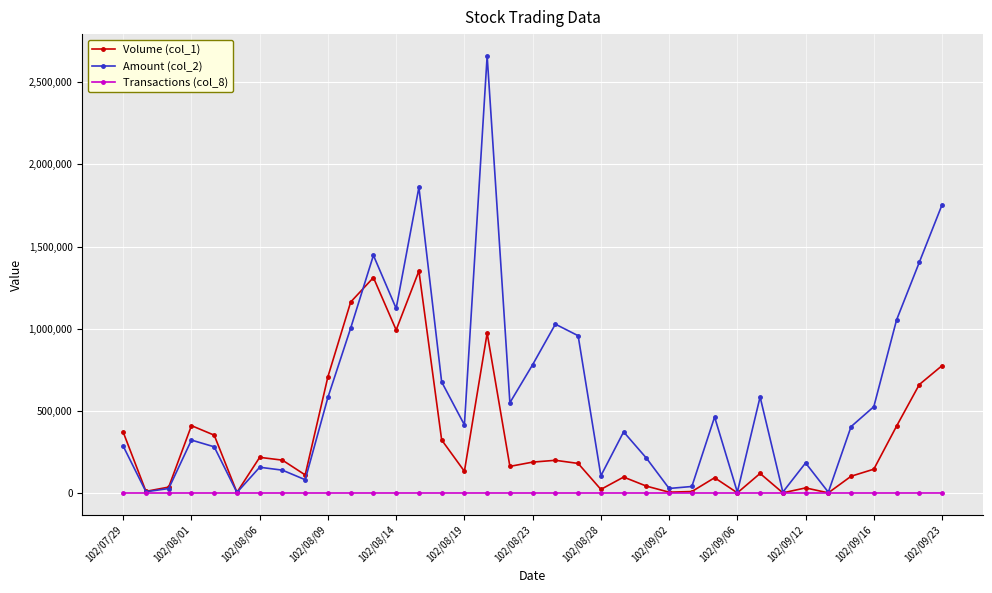

True or false: Volume (col_1) has more than 2 points higher than both neighbors.

True